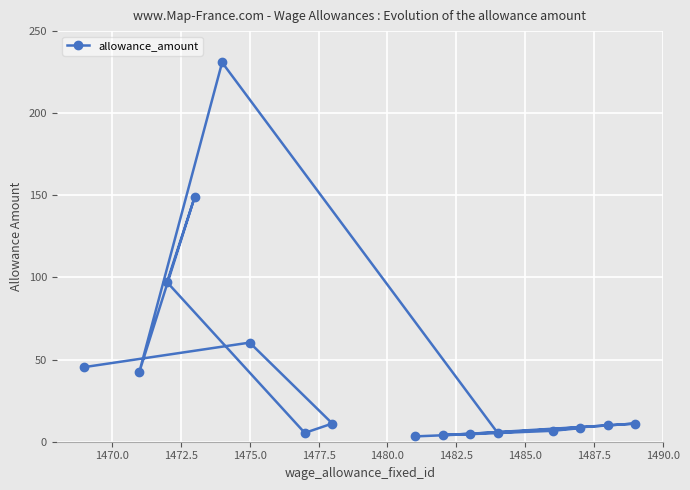

Reading right to left, what are all the values shown in this chart?

45.4	60.4	11.1	5.4	97.2	148.7	42.7	230.9	5.4	11.1	10.0	4.9	4.0	8.3	6.7	3.2